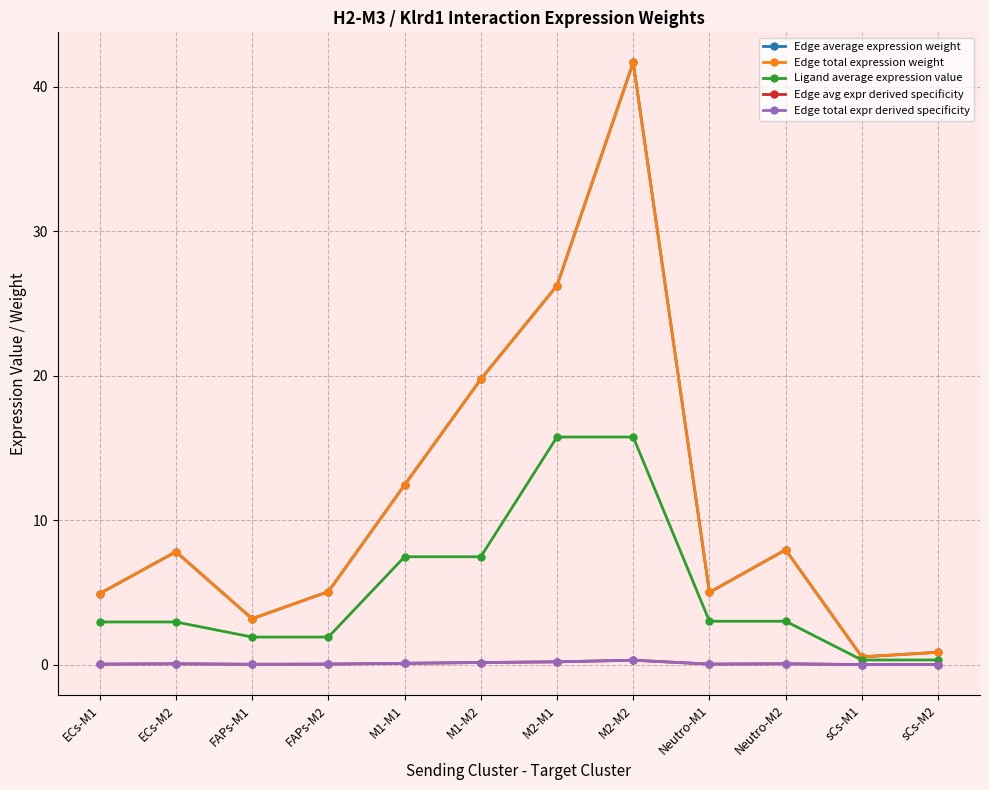

True or false: Edge avg expr derived specificity has a value of 0.1 at M2-M1.

False